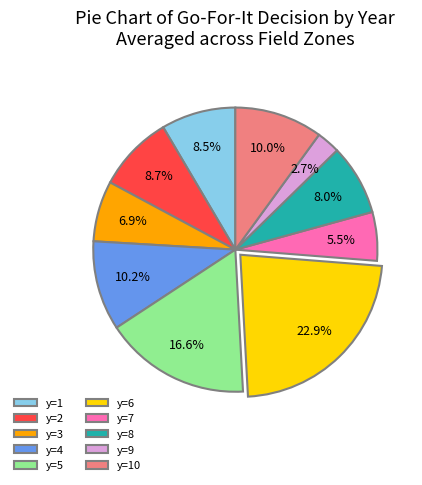

The y=7 slice represents 1% of the pie. True or false?

False